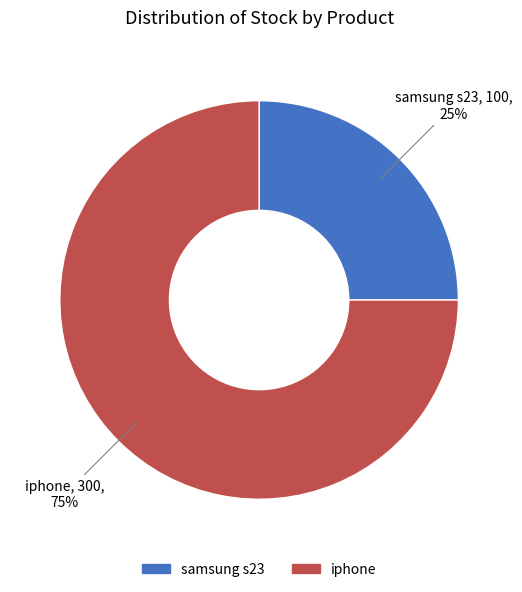

Which slice is the largest?

iphone